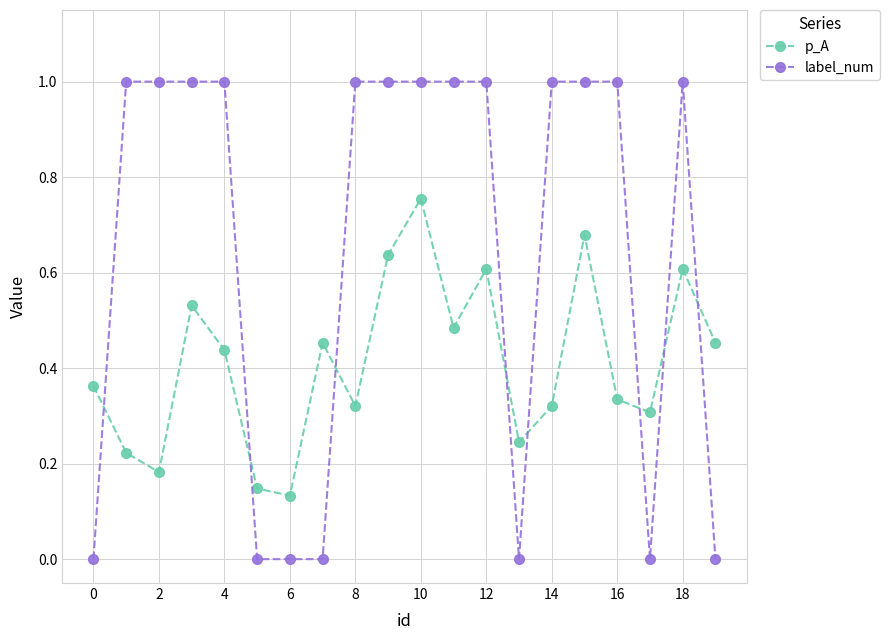

How many lines are shown in the chart?

2